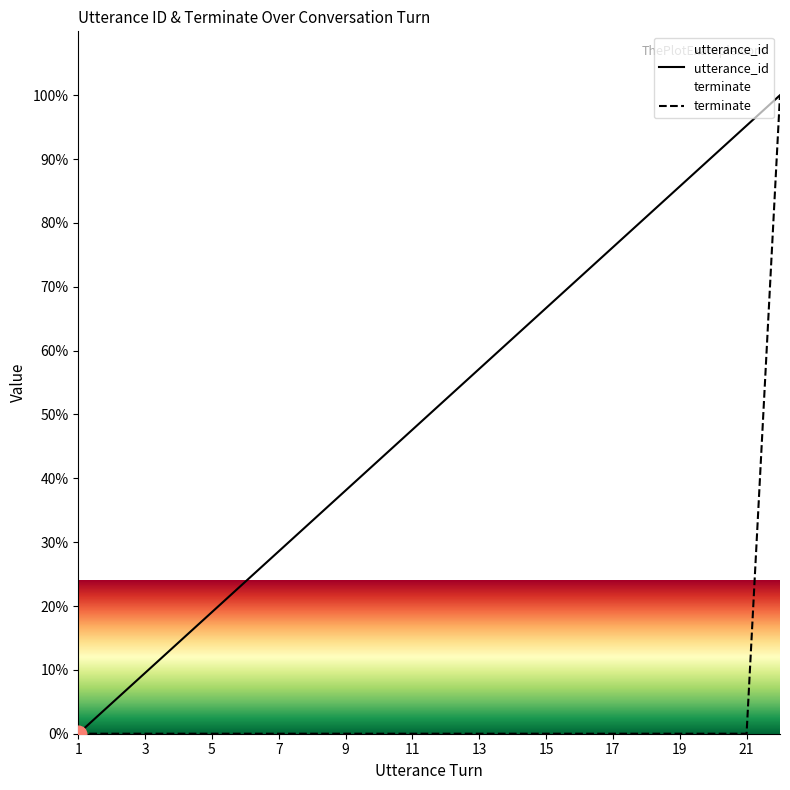

What is the sum of the utterance_id values at 15 and 21?

161.9